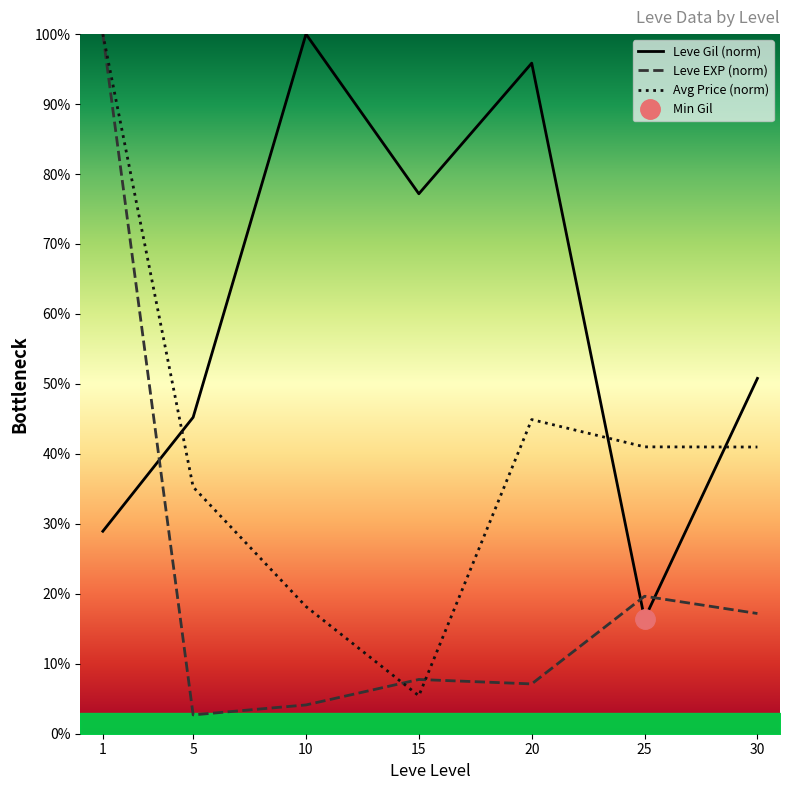

What is the lowest value of the Avg Price (norm) series?

5.4